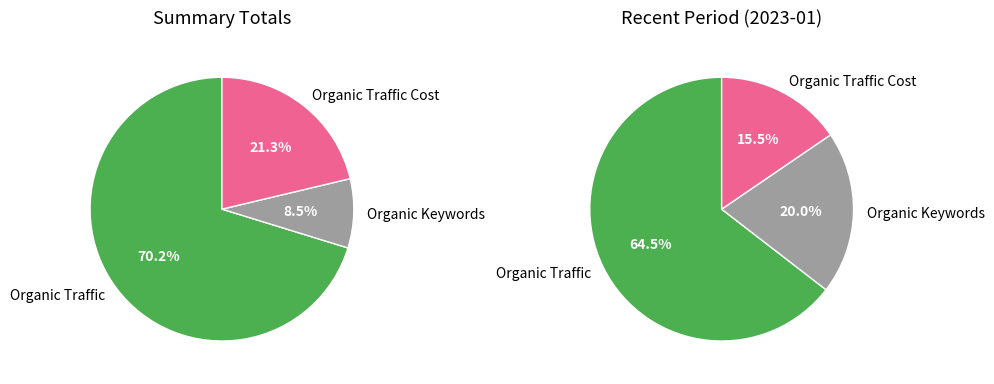

Count the number of slices in the pie.

6